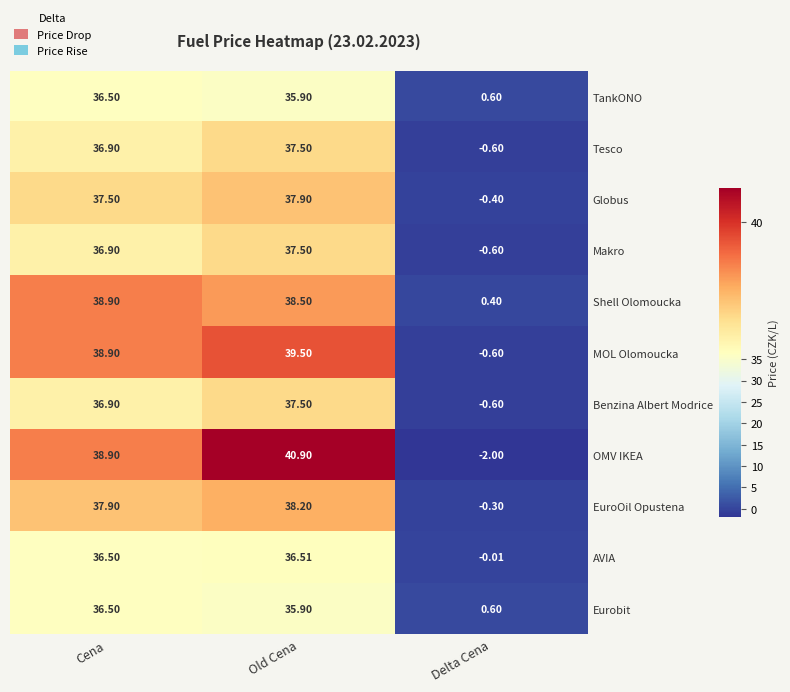

What is the greatest value displayed?

40.9